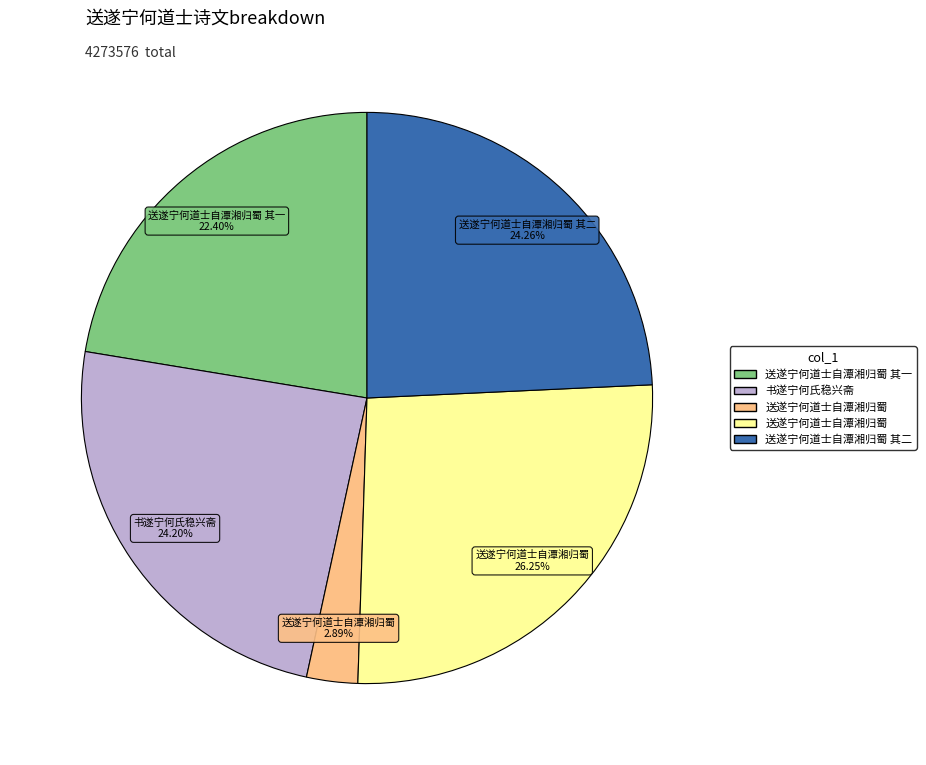

Does any single category account for the majority?

No